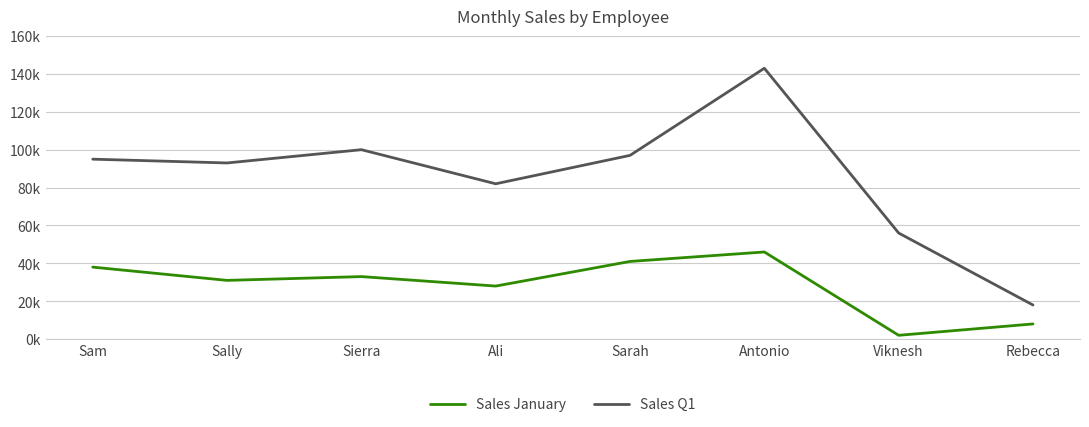

What are all the series names shown in the legend?

Sales January, Sales Q1